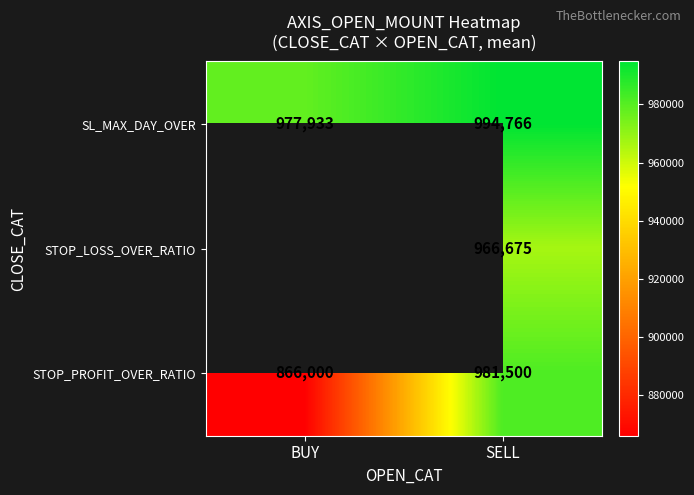

Rank the series at SELL from highest to lowest value.

SL_MAX_DAY_OVER, STOP_PROFIT_OVER_RATIO, STOP_LOSS_OVER_RATIO